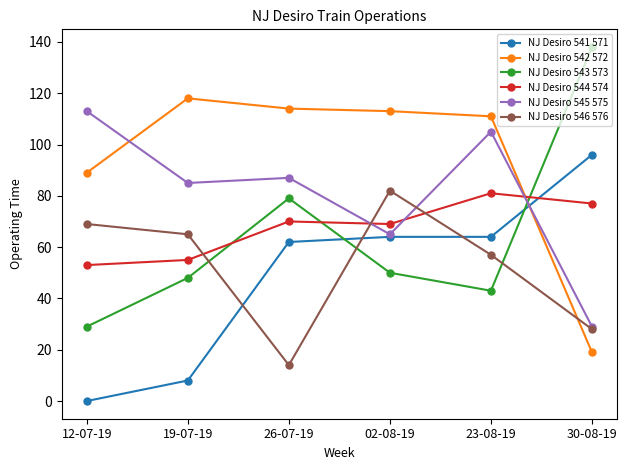

What is the lowest value of the NJ Desiro 542 572 series?

19